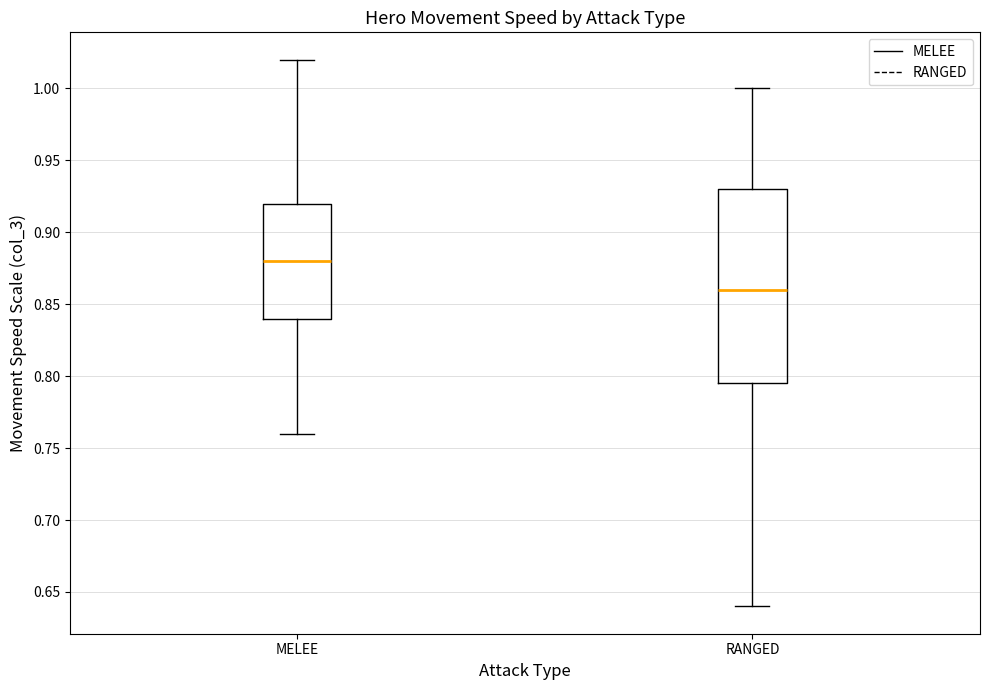

Reading left to right, read every box against the y-axis: the position of its median line, the range the box covers, and the ends of its whiskers. The values are not printed on the chart, so give them approximately, as read against the axis.

MELEE: median 0.880, box 0.840 to 0.920, whiskers 0.760 to 1.020
RANGED: median 0.860, box 0.795 to 0.930, whiskers 0.640 to 1.000